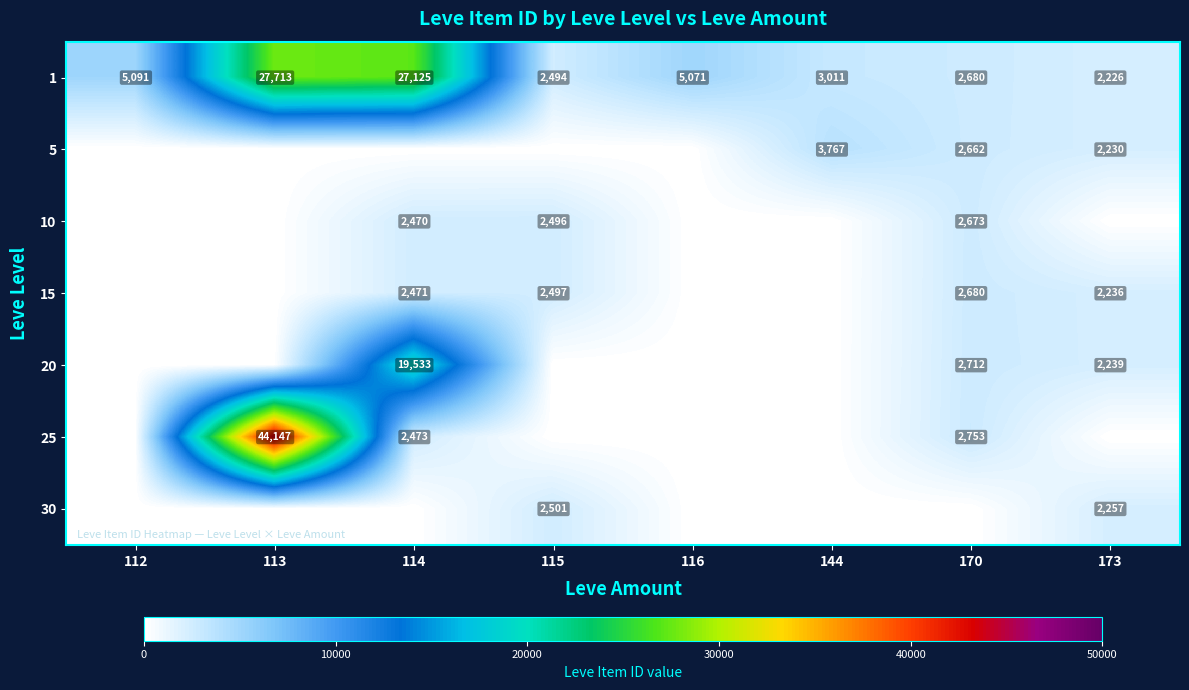

At how many categories does at least one series exceed 13602?

2